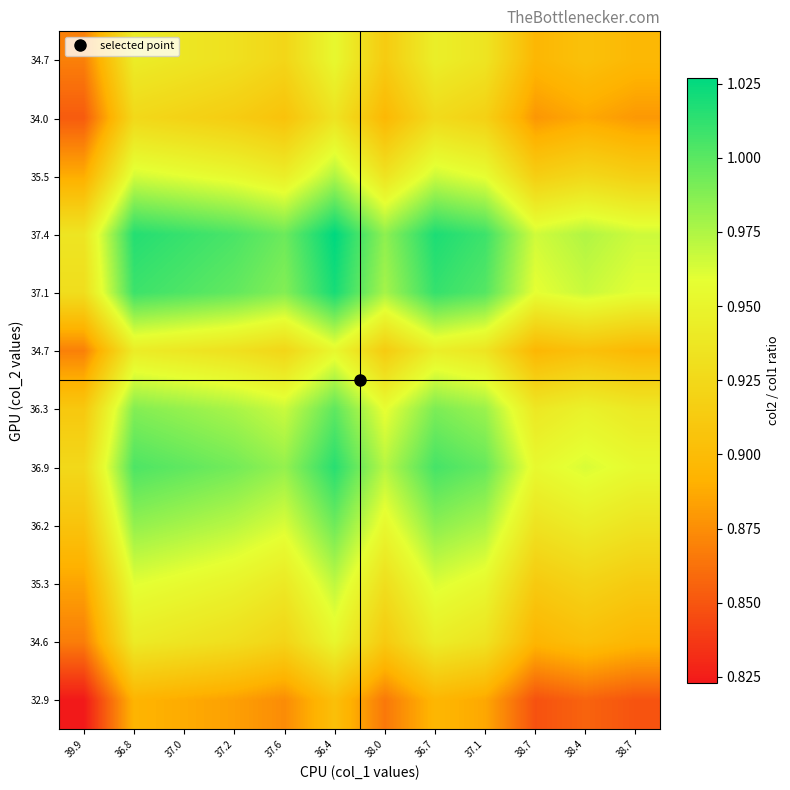

Which has a higher value, 38.7 or 38.0?

38.0